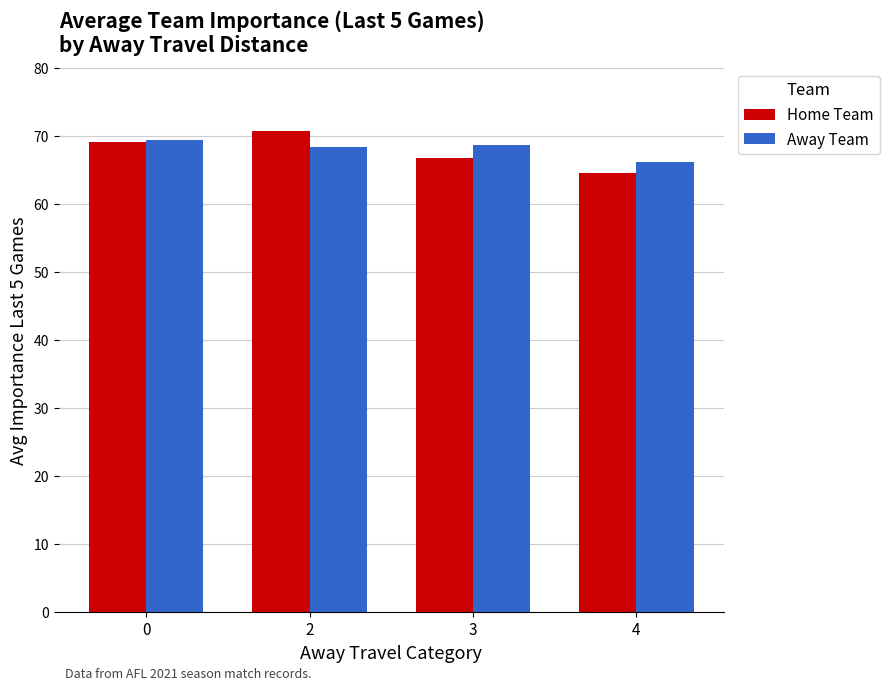

The Away Team series shows 69.5 at 0. True or false?

True